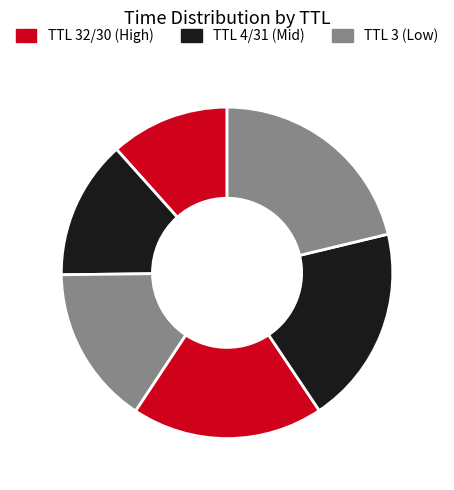

Is there a majority slice in this chart?

No